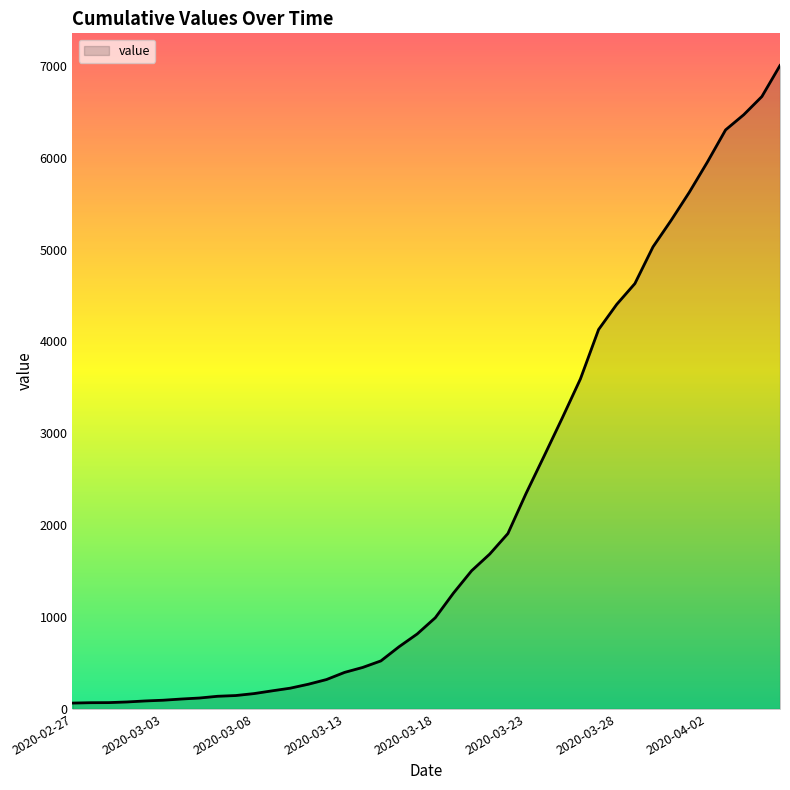

What is the difference between the maximum and minimum values?

6940